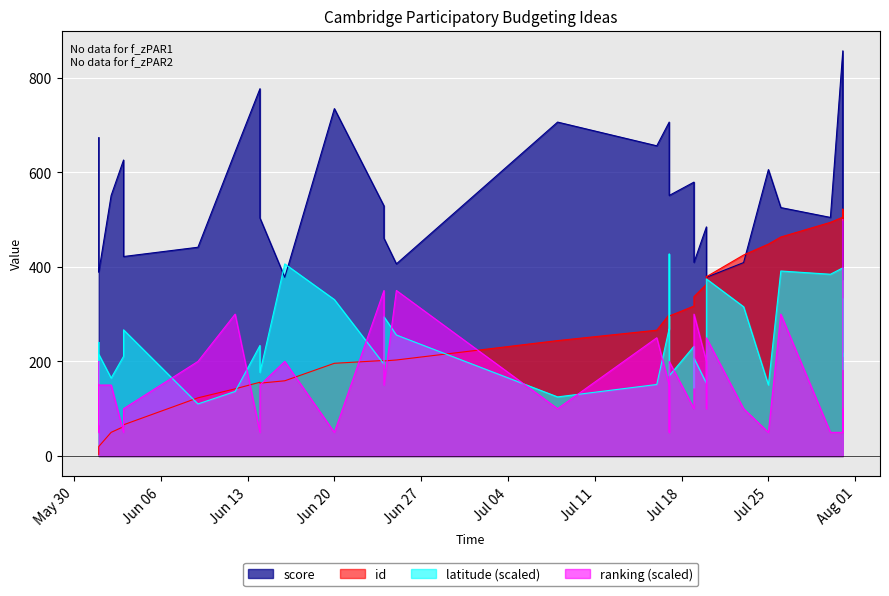

True or false: ranking has more than 0 interior local peaks.

True